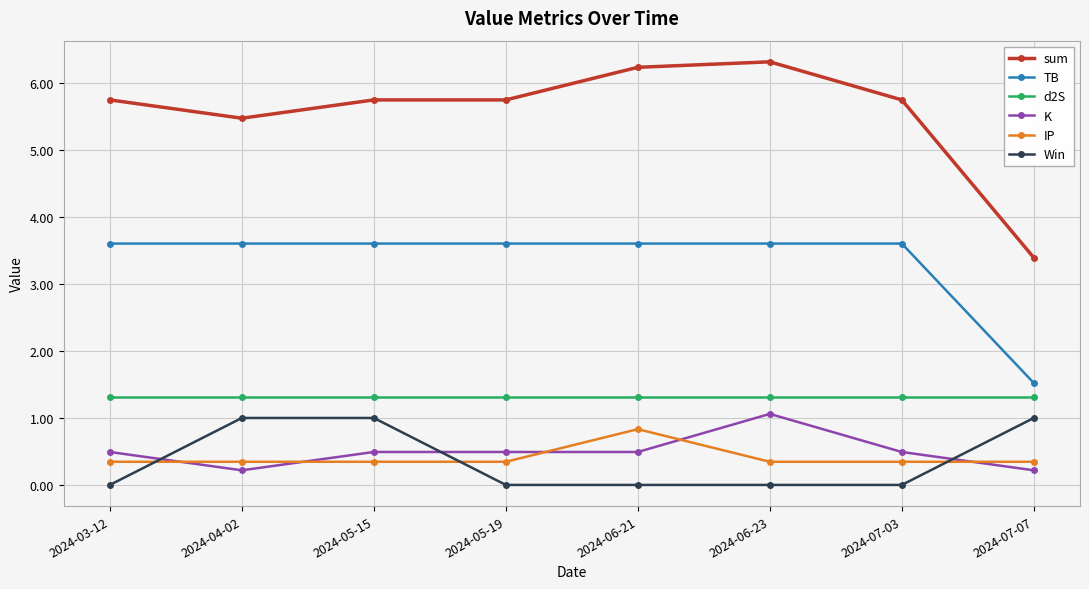

At which label does sum reach its minimum?

2024-07-07